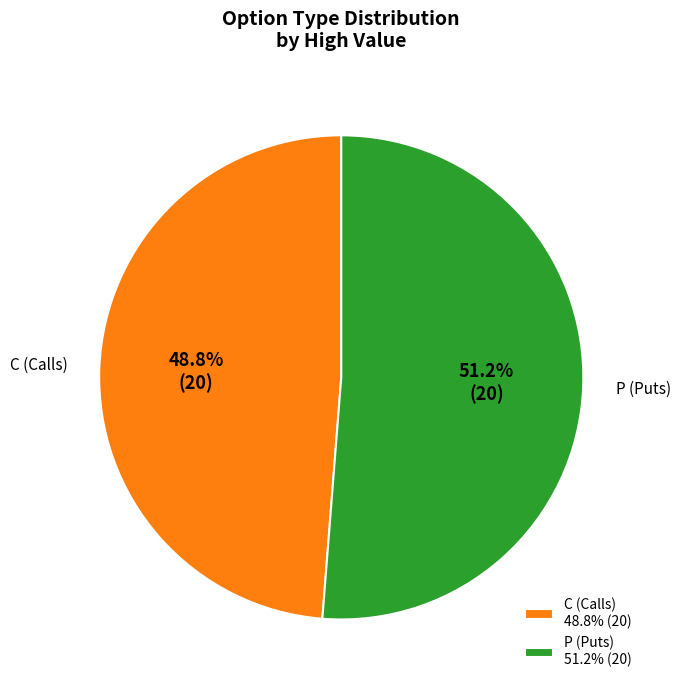

How many slices are in this pie chart?

2